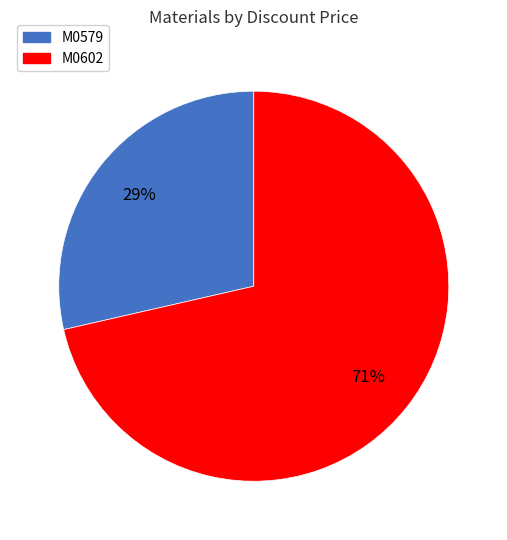

True or false: M0579 accounts for 14% of the total.

False